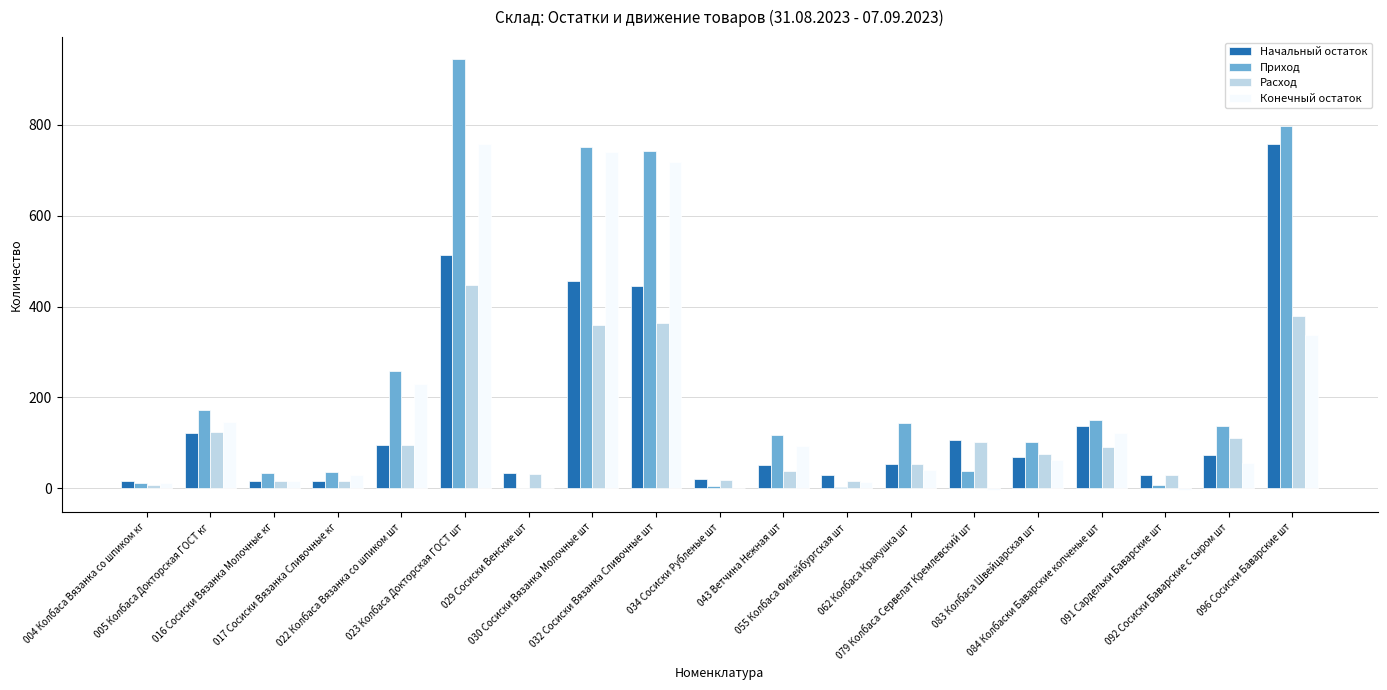

How many groups of bars are there?

19